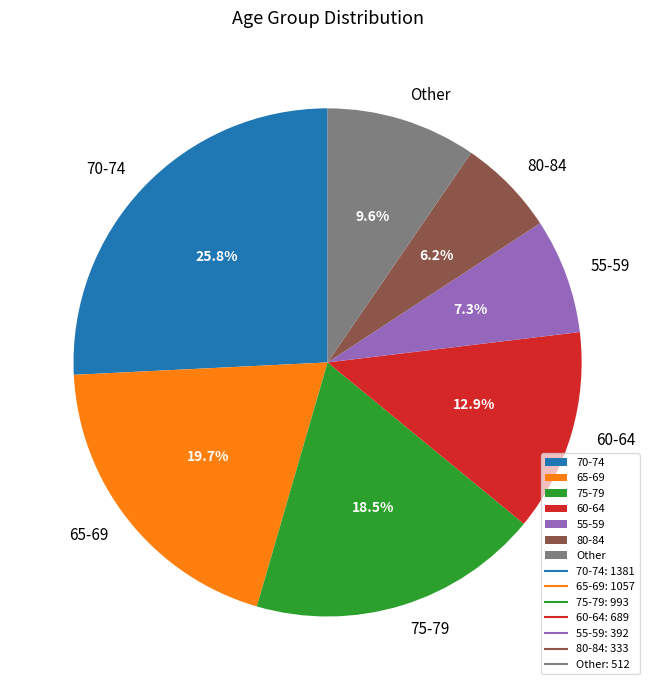

To the nearest percent, what is the average slice percentage?

14%